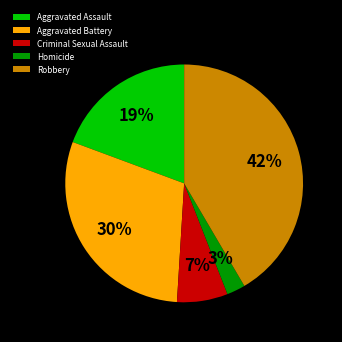

Which slice is the largest?

Robbery